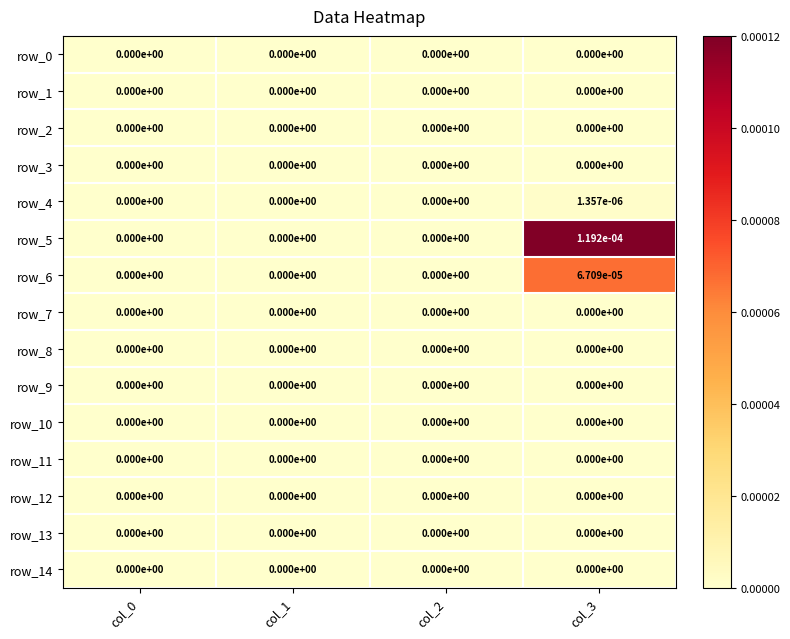

Is it true that row_4 equals 0.0 at col_2?

True